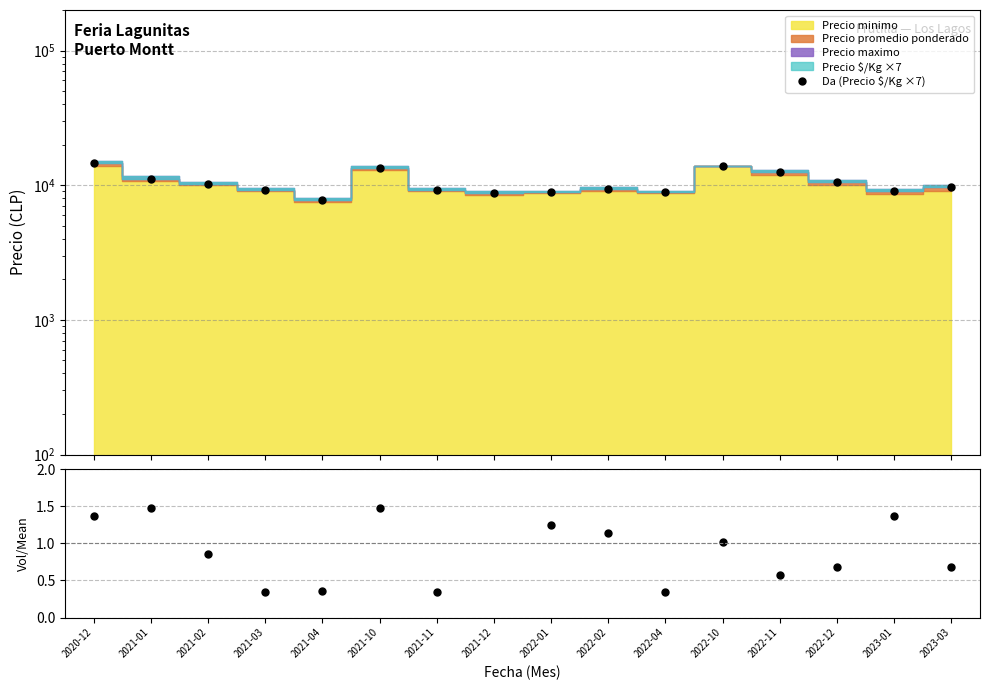

Is it true that the value at 2022-10 is 14000?

True